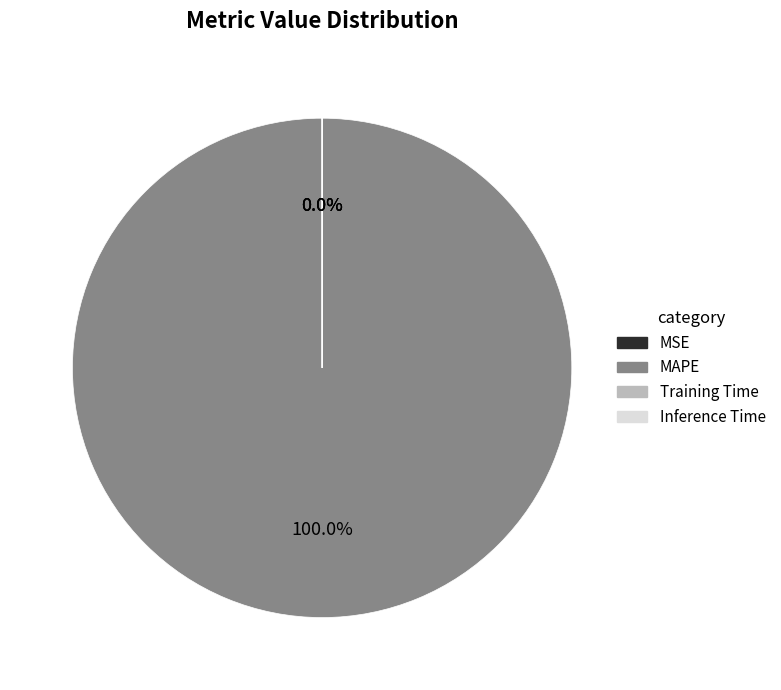

Which slice is the smallest?

MSE